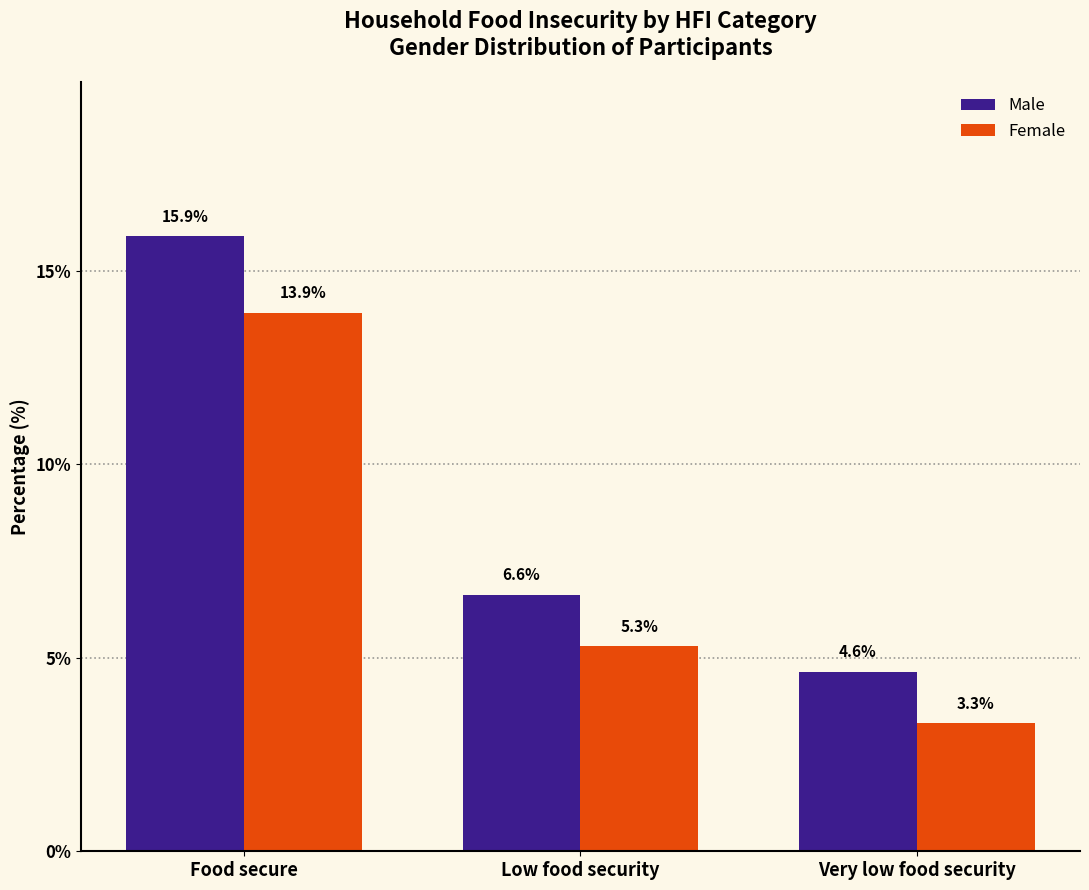

How many values in the Female series exceed 5?

2